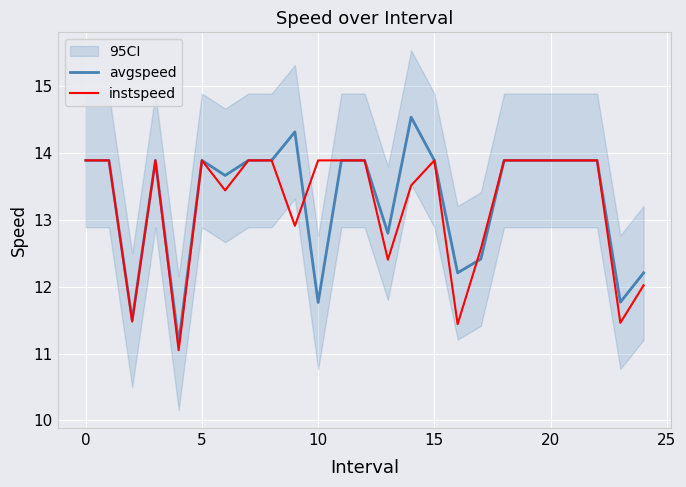

What is the minimum value for avgspeed?

11.2